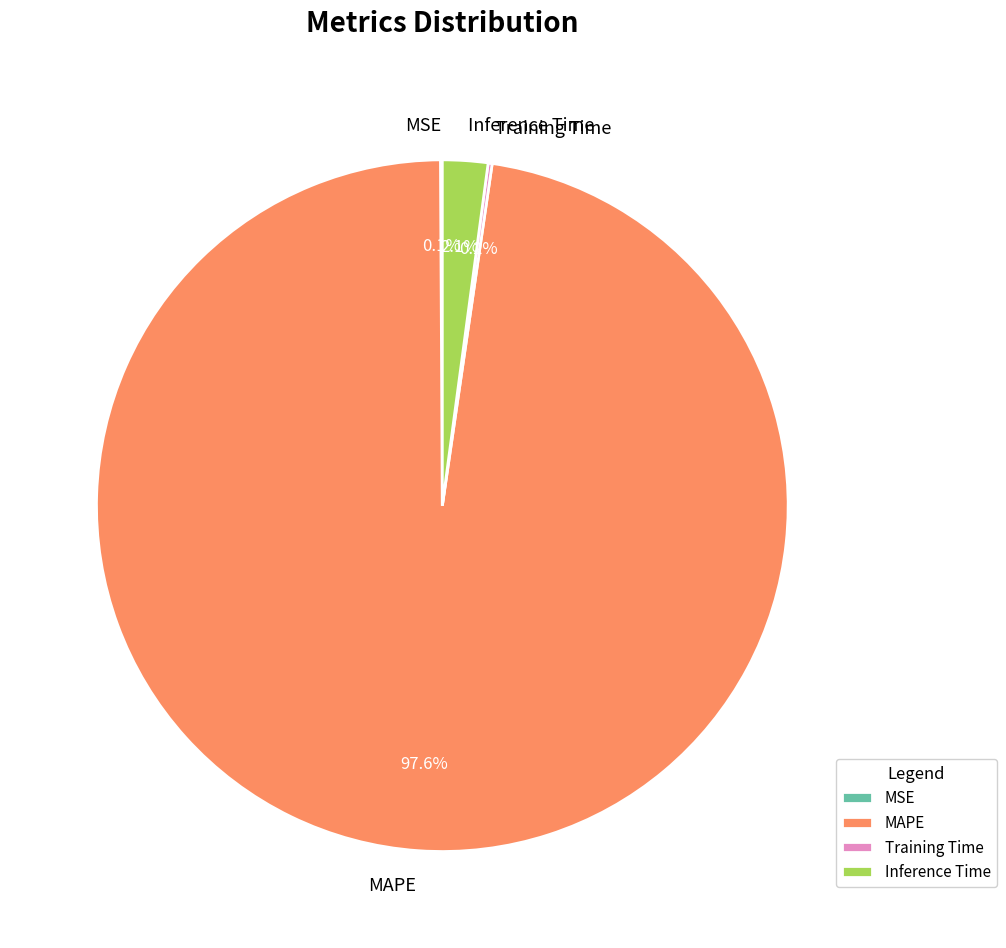

Combined, what portion of the pie is Inference Time and MAPE?

99.7%